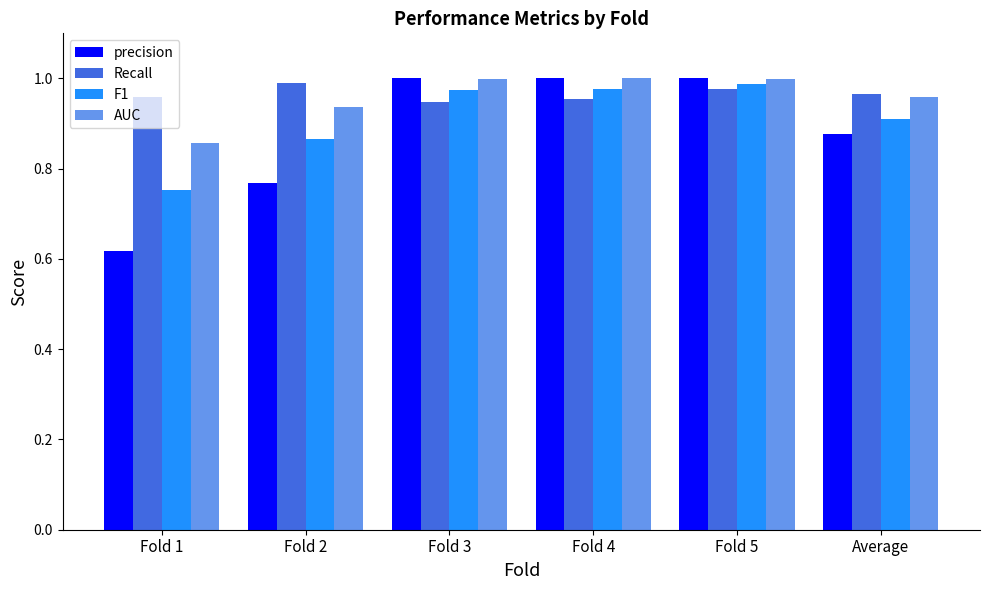

What is the label of the 5th bar from the left?

Fold 5